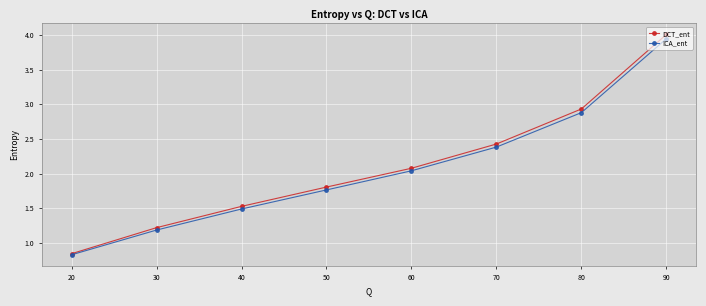

Is this an area chart (filled region under the line)?

No